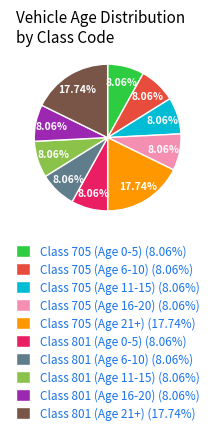

Does Class 801 (Age 21+) account for over 50% of the chart?

No